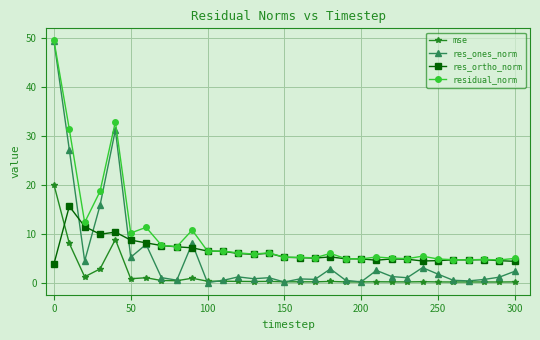

What is the value of the res_ortho_norm point at the 12th from the left?

6.4